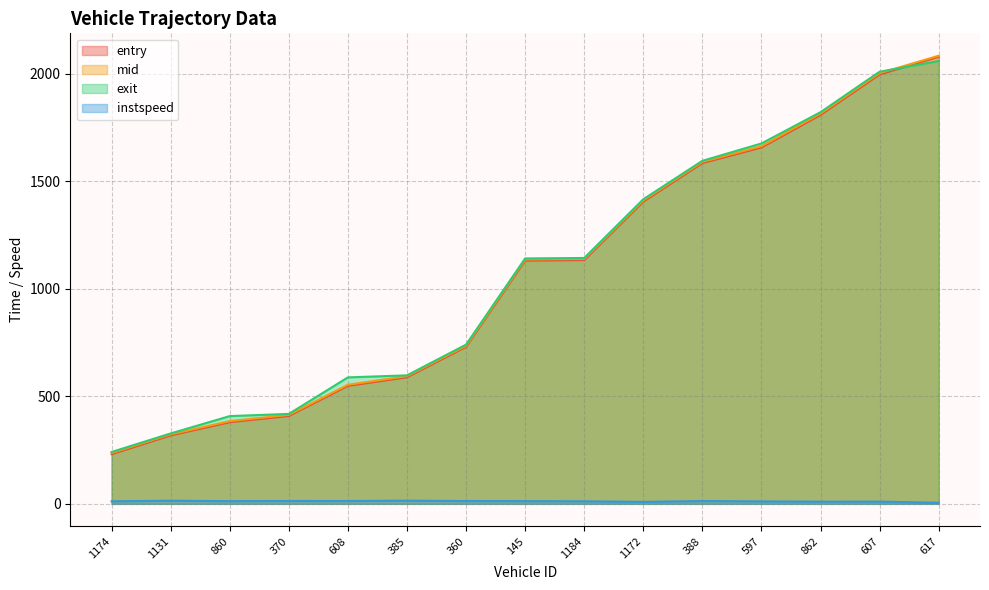

True or false: instspeed and mid cross at least once.

False